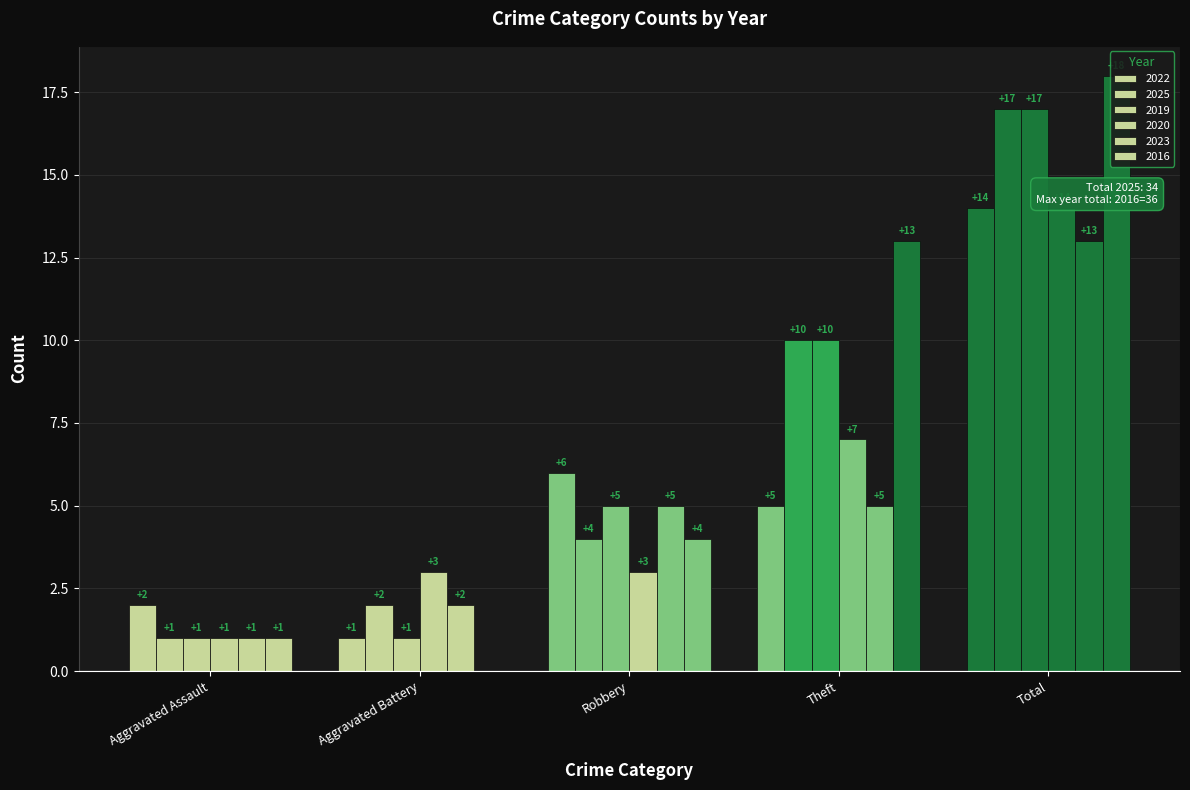

Rank the series by their maximum value, from highest to lowest.

2016, 2025, 2019, 2022, 2020, 2023